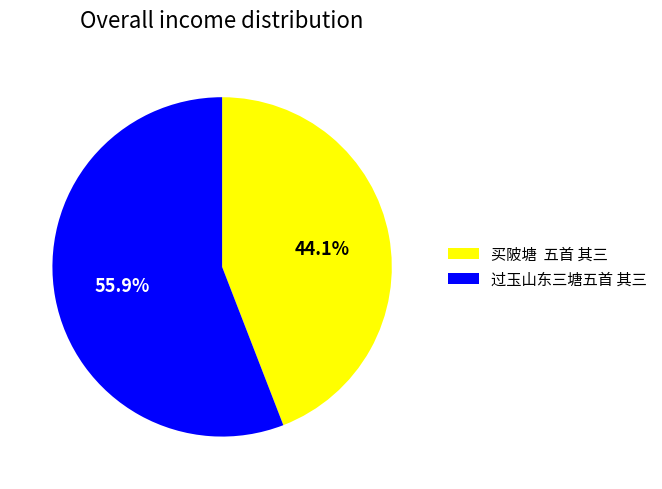

Is 过玉山东三塘五首 其三 the majority of the pie?

Yes